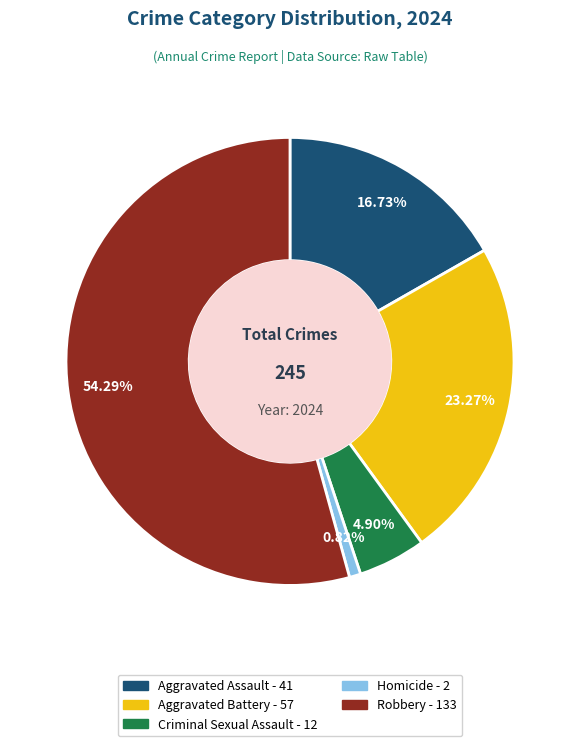

Is there a majority slice in this chart?

Yes